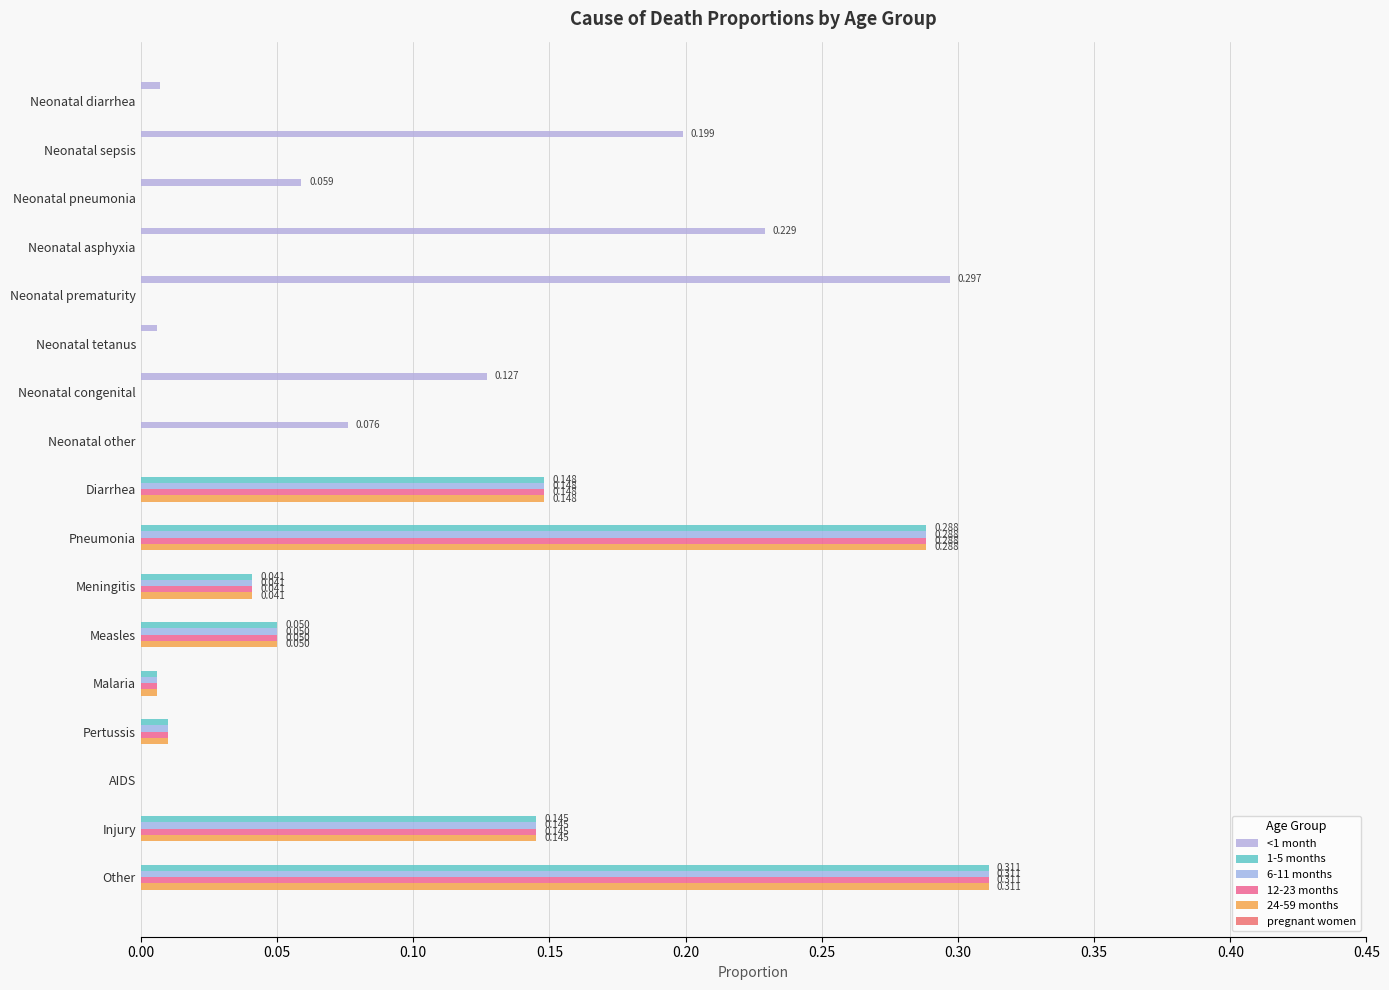

How many categories are shown in the chart?

17